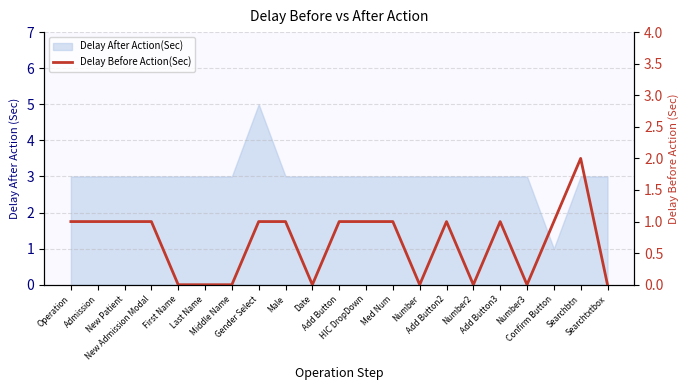

Rank the categories by value from lowest to highest.

First Name, Last Name, Middle Name, Date, Number, Number2, Number3, Searchtxtbox, Operation, Admission, New Patient, New Admission Modal, Gender Select, Male, Add Button, HIC DropDown, Med Num, Add Button2, Add Button3, Confirm Button, Searchbtn